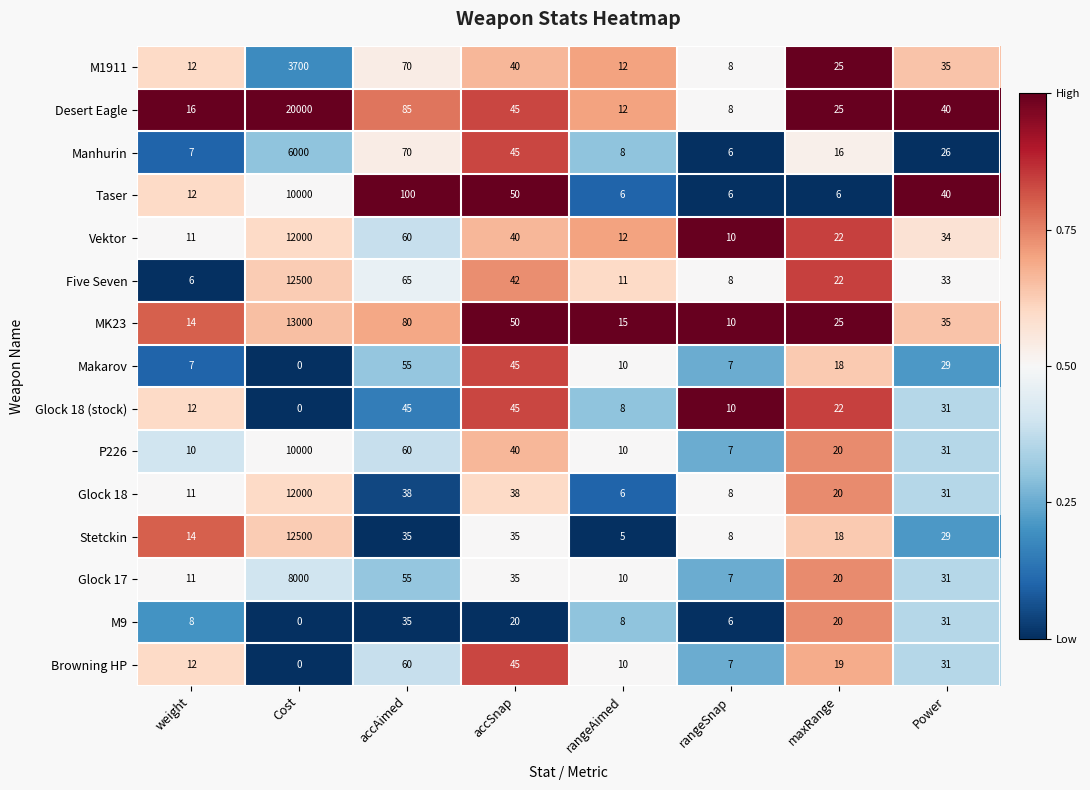

Is it true that M9 equals 10 at rangeSnap?

False